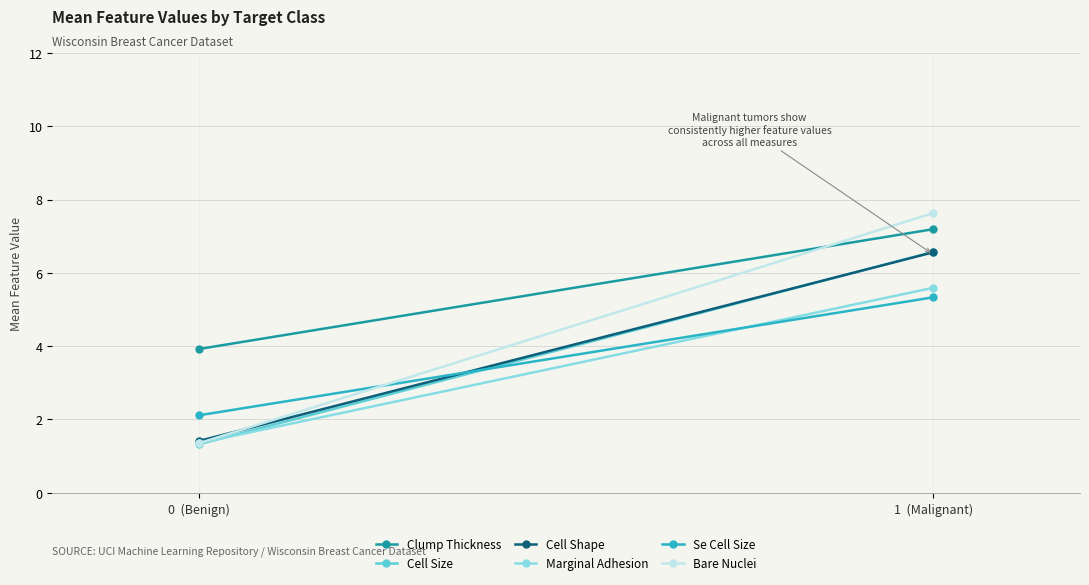

The Marginal Adhesion series shows 5.6 at 1  (Malignant). True or false?

True